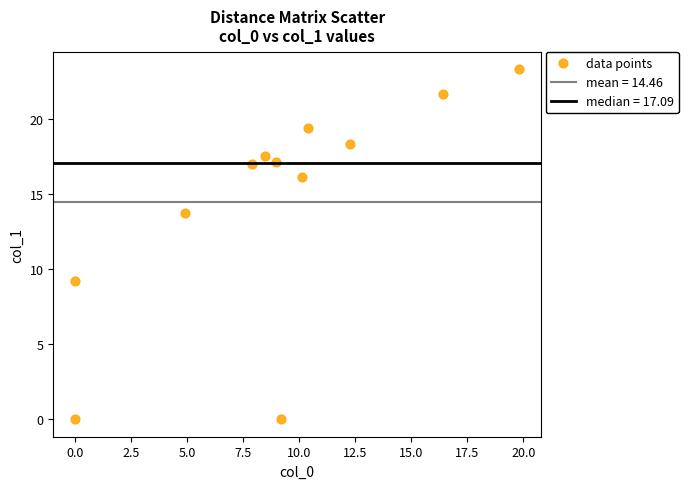

What is the average Y value?

14.5